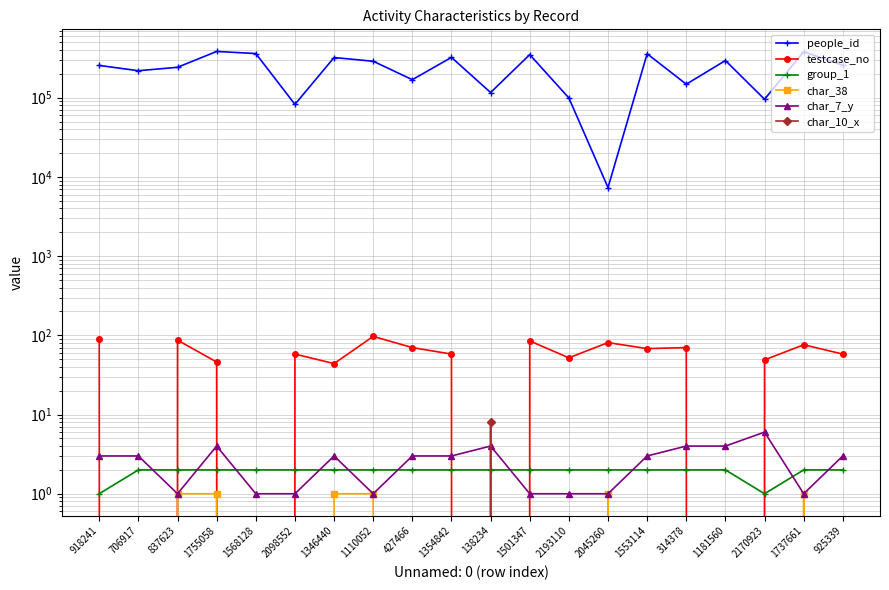

True or false: char_38 has more than 2 interior local peaks.

False